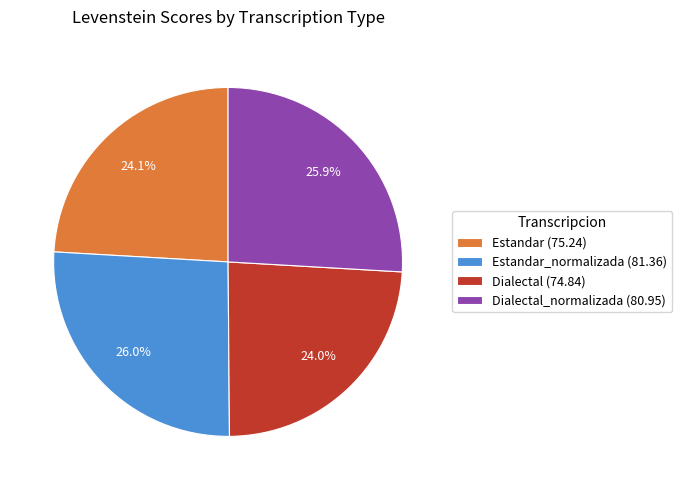

Does any single category account for the majority?

No